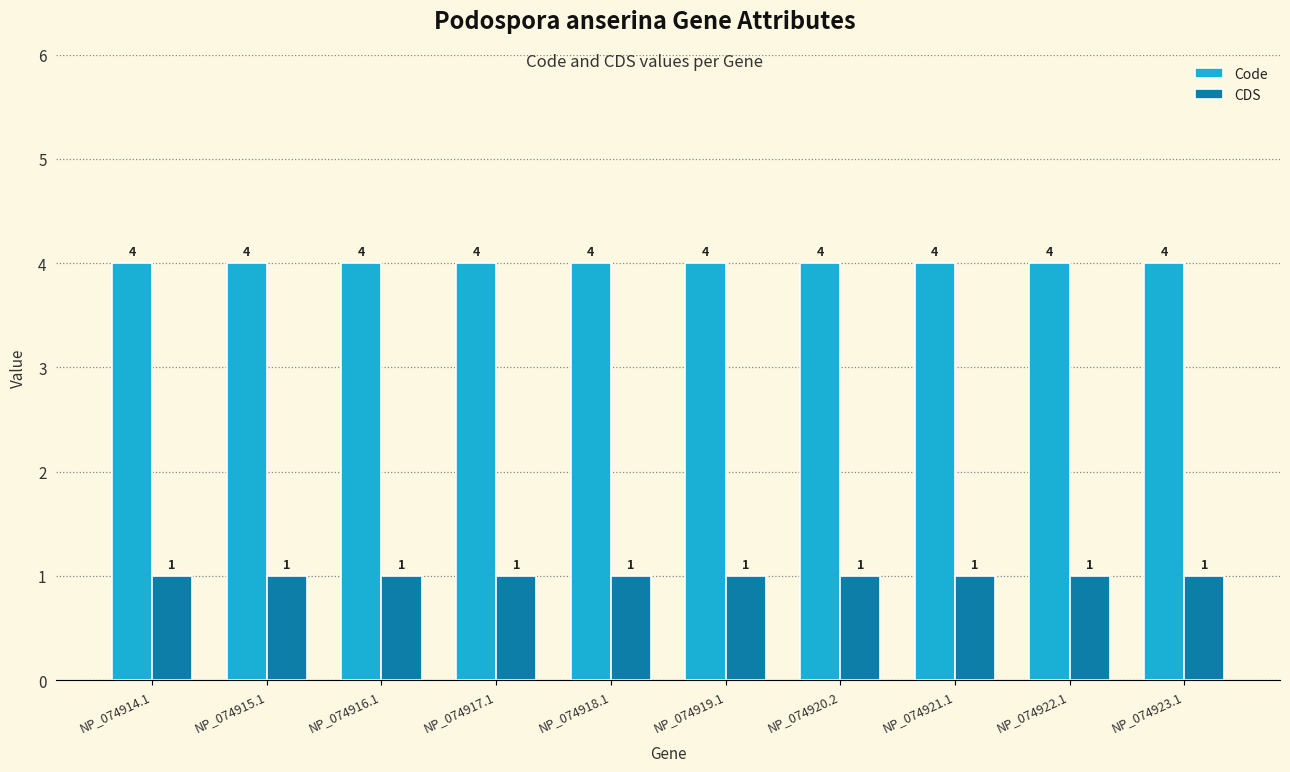

What are all the series names shown in the legend?

Code, CDS